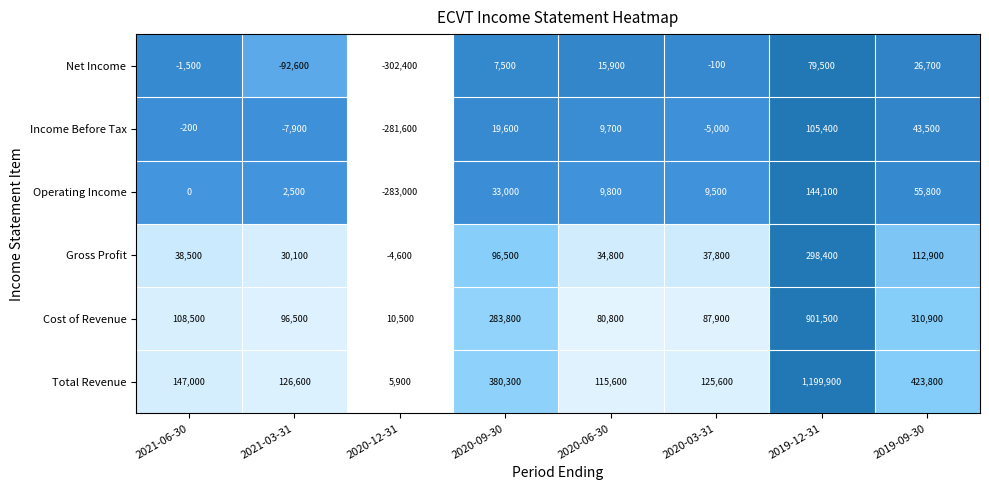

Reading right to left, transcribe all the data shown in this chart.

Total Revenue: 2019-09-30=423800	2019-12-31=1199900	2020-03-31=125600	2020-06-30=115600	2020-09-30=380300	2020-12-31=5900	2021-03-31=126600	2021-06-30=147000
Cost of Revenue: 2019-09-30=310900	2019-12-31=901500	2020-03-31=87900	2020-06-30=80800	2020-09-30=283800	2020-12-31=10500	2021-03-31=96500	2021-06-30=108500
Gross Profit: 2019-09-30=112900	2019-12-31=298400	2020-03-31=37800	2020-06-30=34800	2020-09-30=96500	2020-12-31=-4600	2021-03-31=30100	2021-06-30=38500
Operating Income: 2019-09-30=55800	2019-12-31=144100	2020-03-31=9500	2020-06-30=9800	2020-09-30=33000	2020-12-31=-283000	2021-03-31=2500	2021-06-30=0
Income Before Tax: 2019-09-30=43500	2019-12-31=105400	2020-03-31=-5000	2020-06-30=9700	2020-09-30=19600	2020-12-31=-281600	2021-03-31=-7900	2021-06-30=-200
Net Income: 2019-09-30=26700	2019-12-31=79500	2020-03-31=-100	2020-06-30=15900	2020-09-30=7500	2020-12-31=-302400	2021-03-31=-92600	2021-06-30=-1500